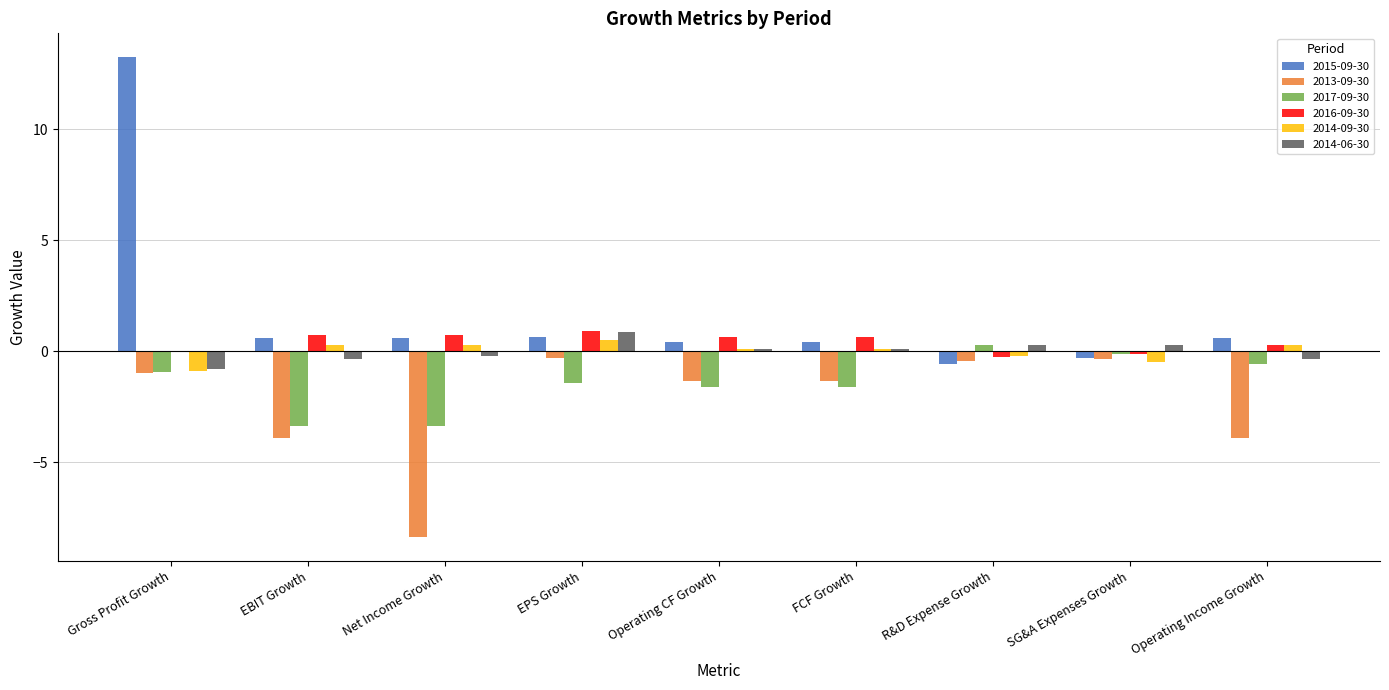

What is the sum of all 2015-09-30 values?

15.6